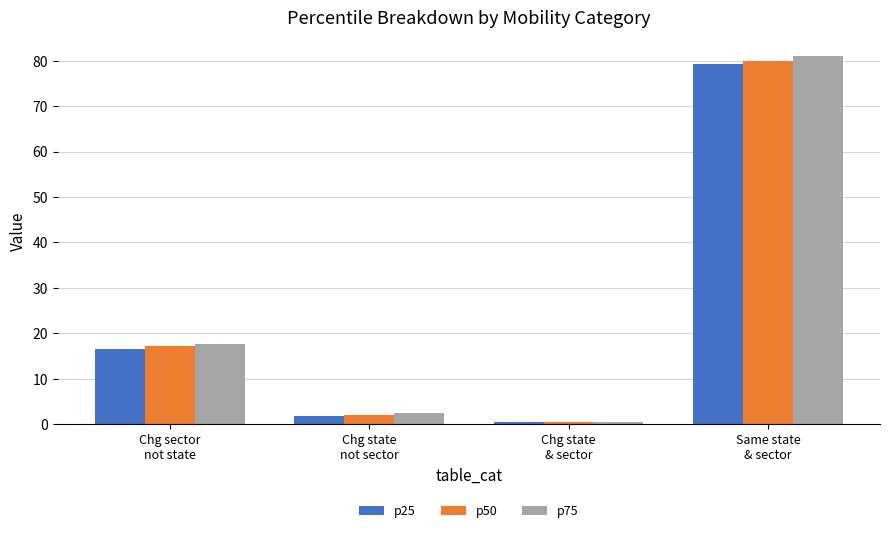

What is the smallest value displayed?

0.4